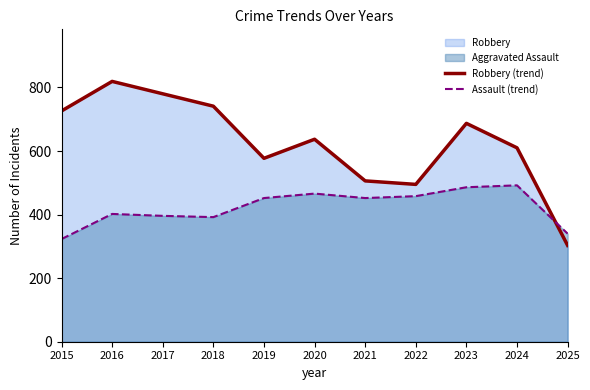

True or false: Assault (trend) has a value of 728 at 2024.

False